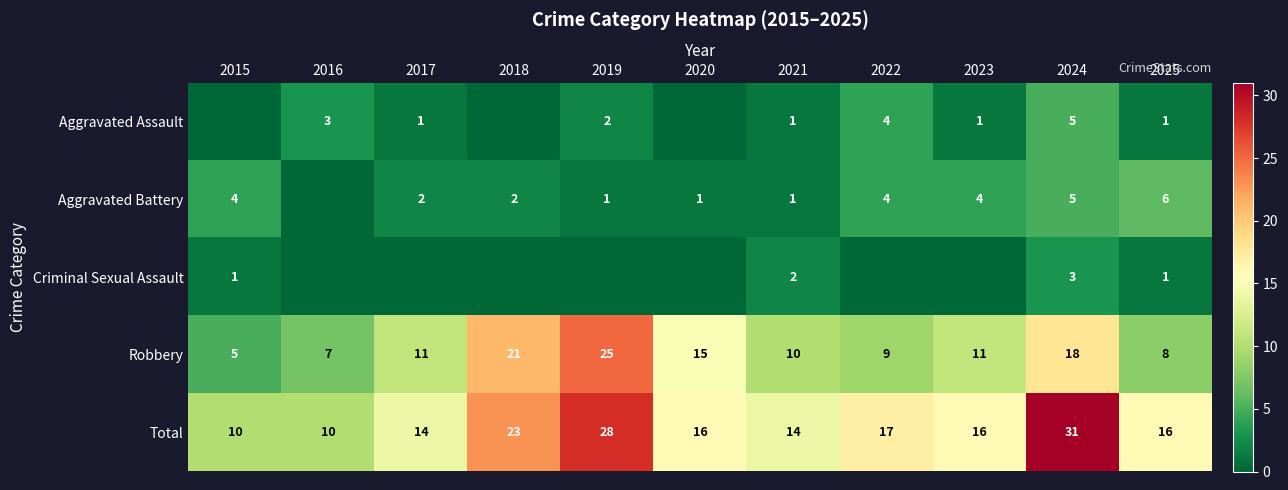

Between 2022 and 2025, which is larger?

2022